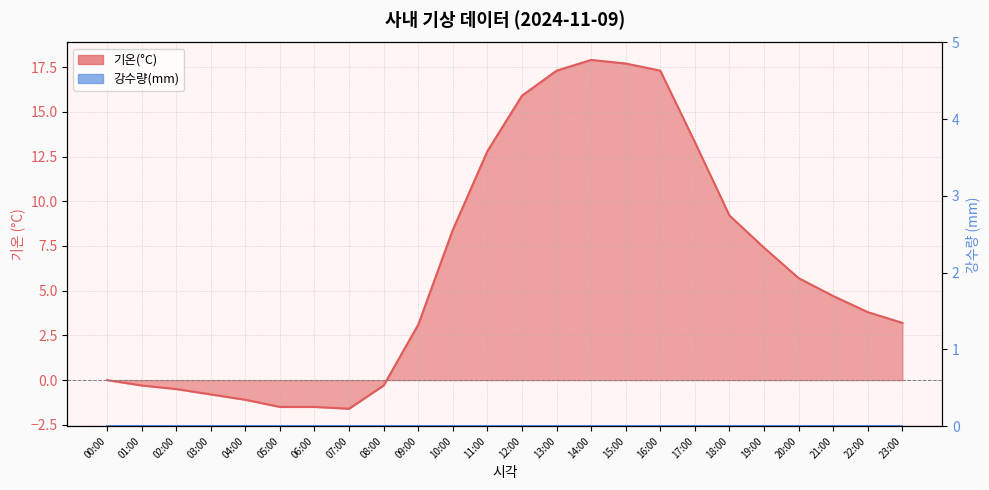

The value at 15:00 is 6.1. True or false?

False